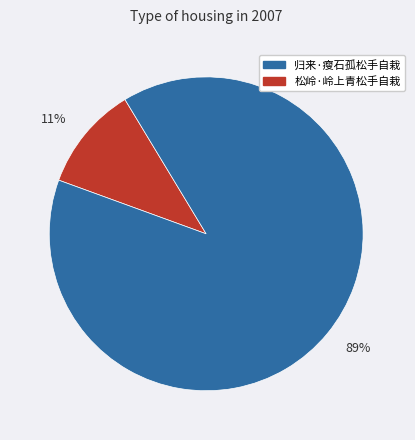

To the nearest percent, what portion does 11% represent?

11%